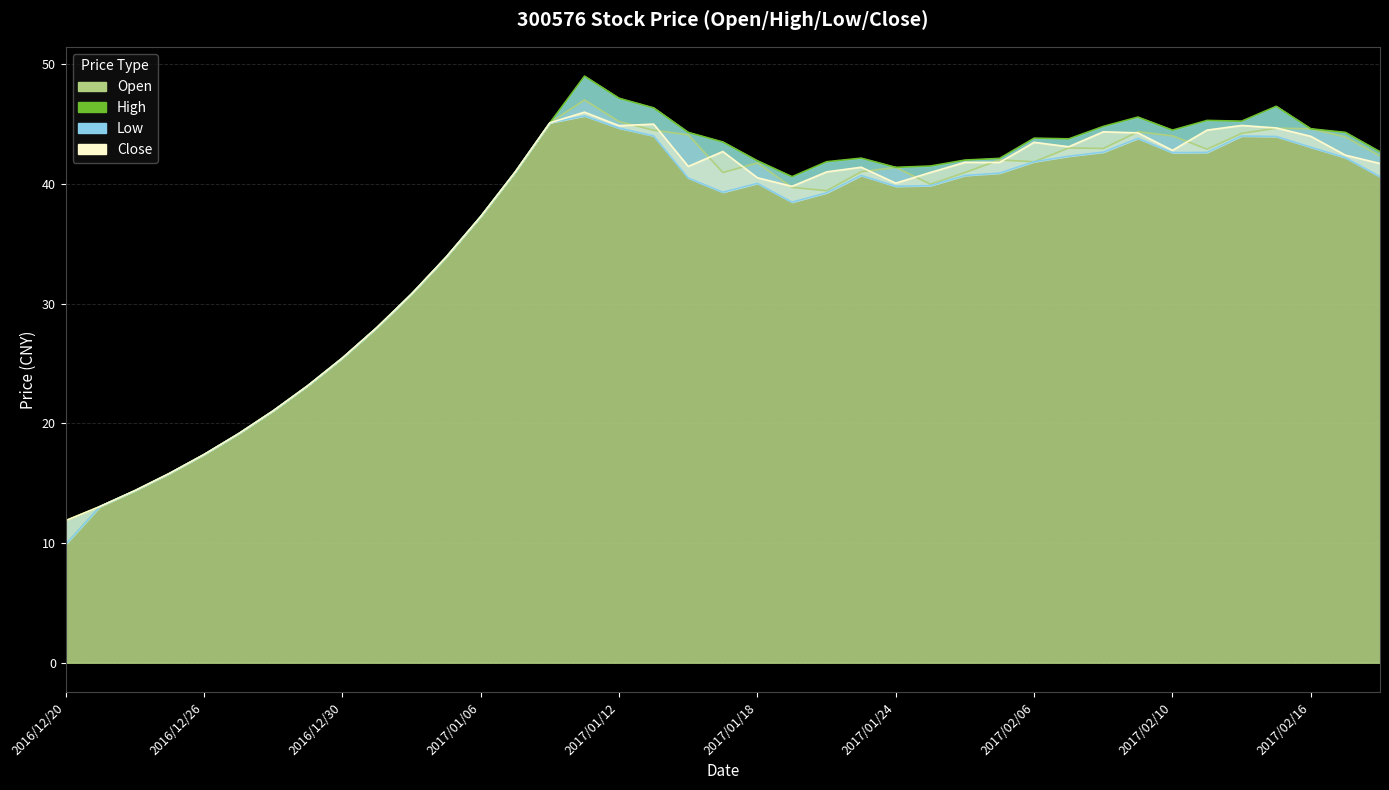

True or false: High has a value of 6.4 at 2016/12/26.

False